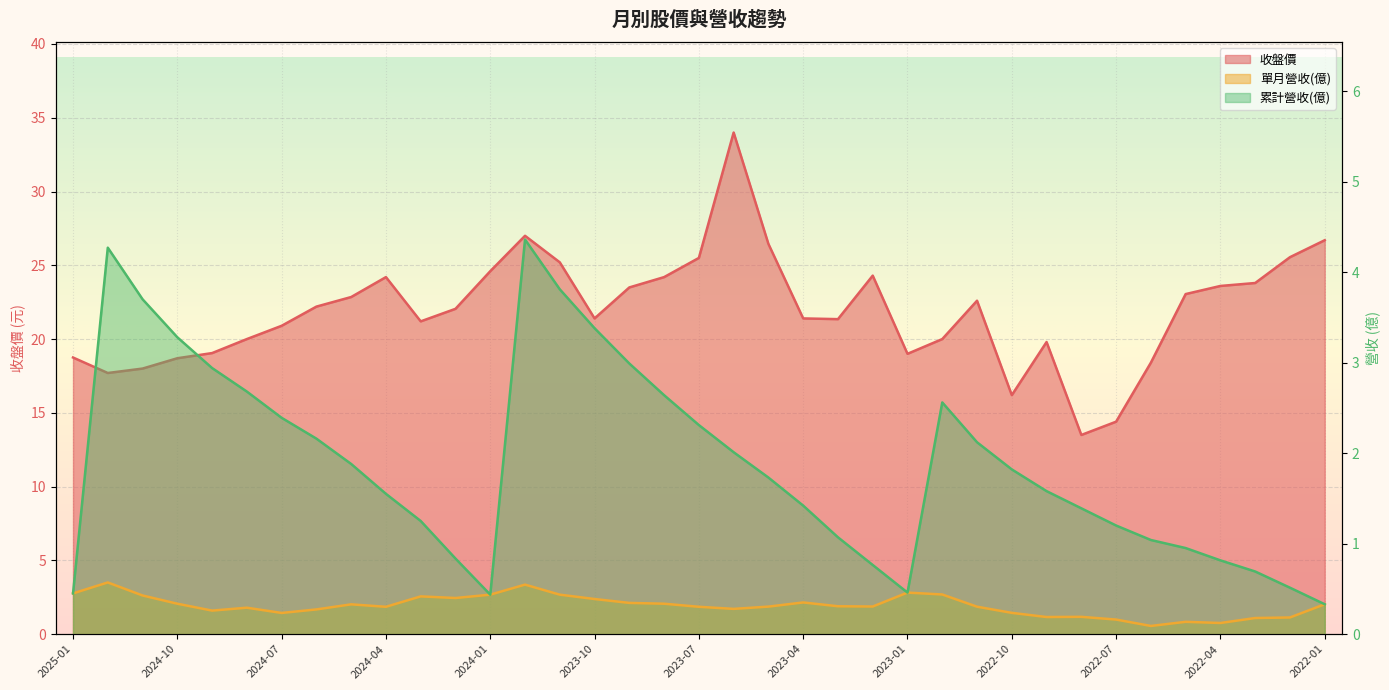

True or false: 收盤價 and 單月營收(億) cross at least once.

False